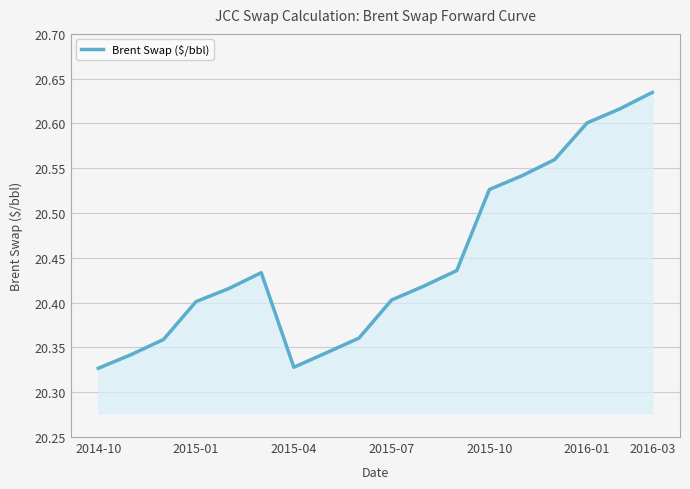

What is the difference between the maximum and minimum values?

0.3